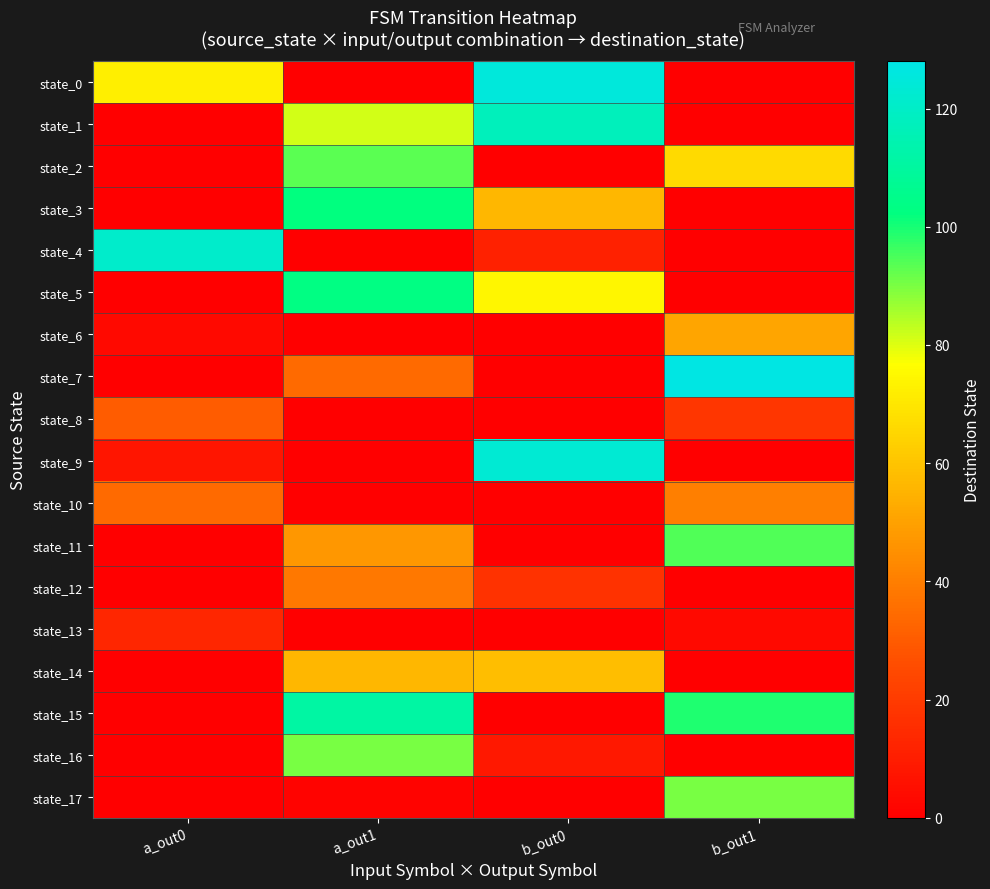

Which label corresponds to the largest value in the chart?

b_out1